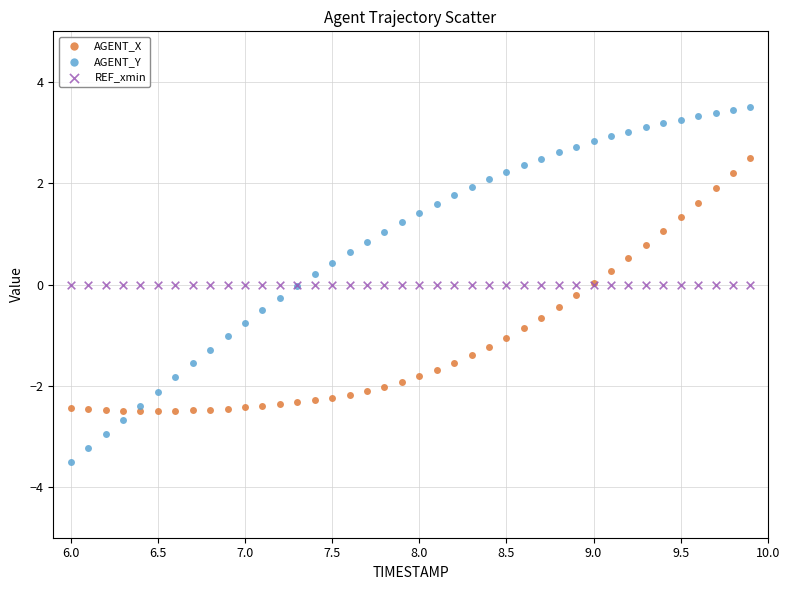

Which series contains the highest Y value?

AGENT_Y